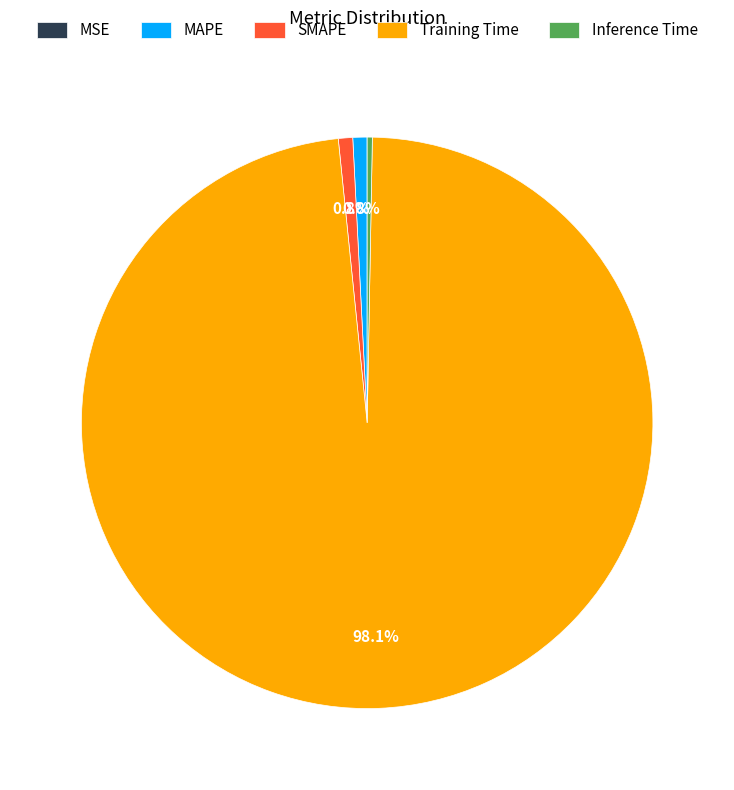

To the nearest percent, what percentage of the pie is MAPE?

1%